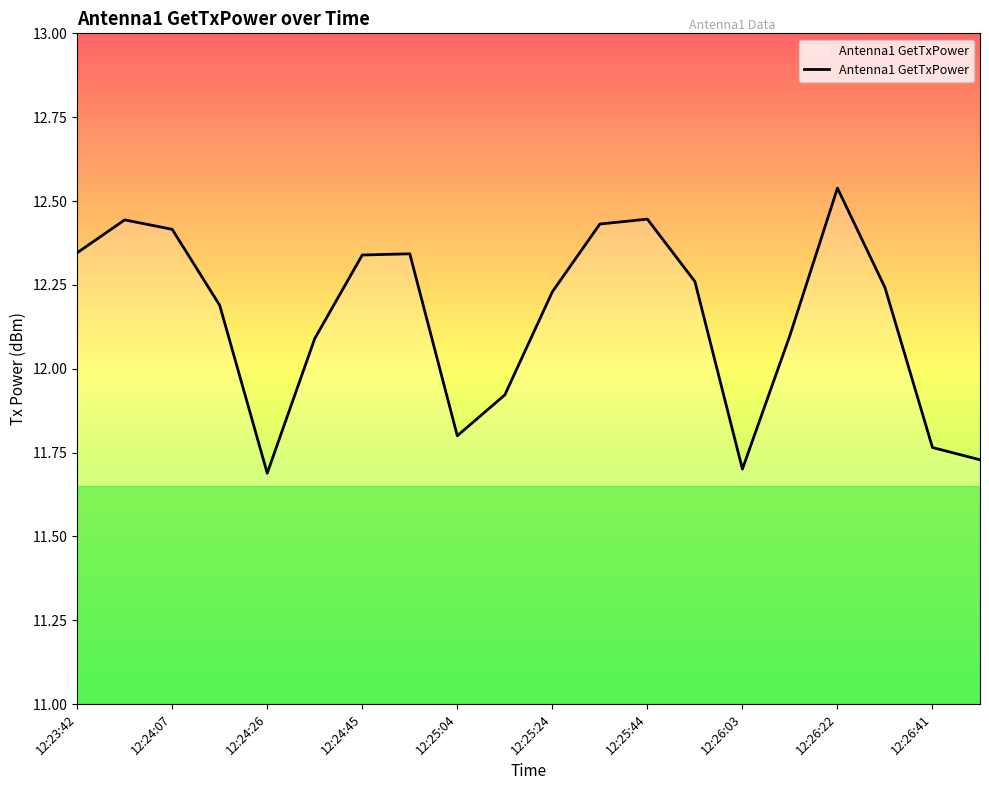

How many lines are shown in the chart?

1